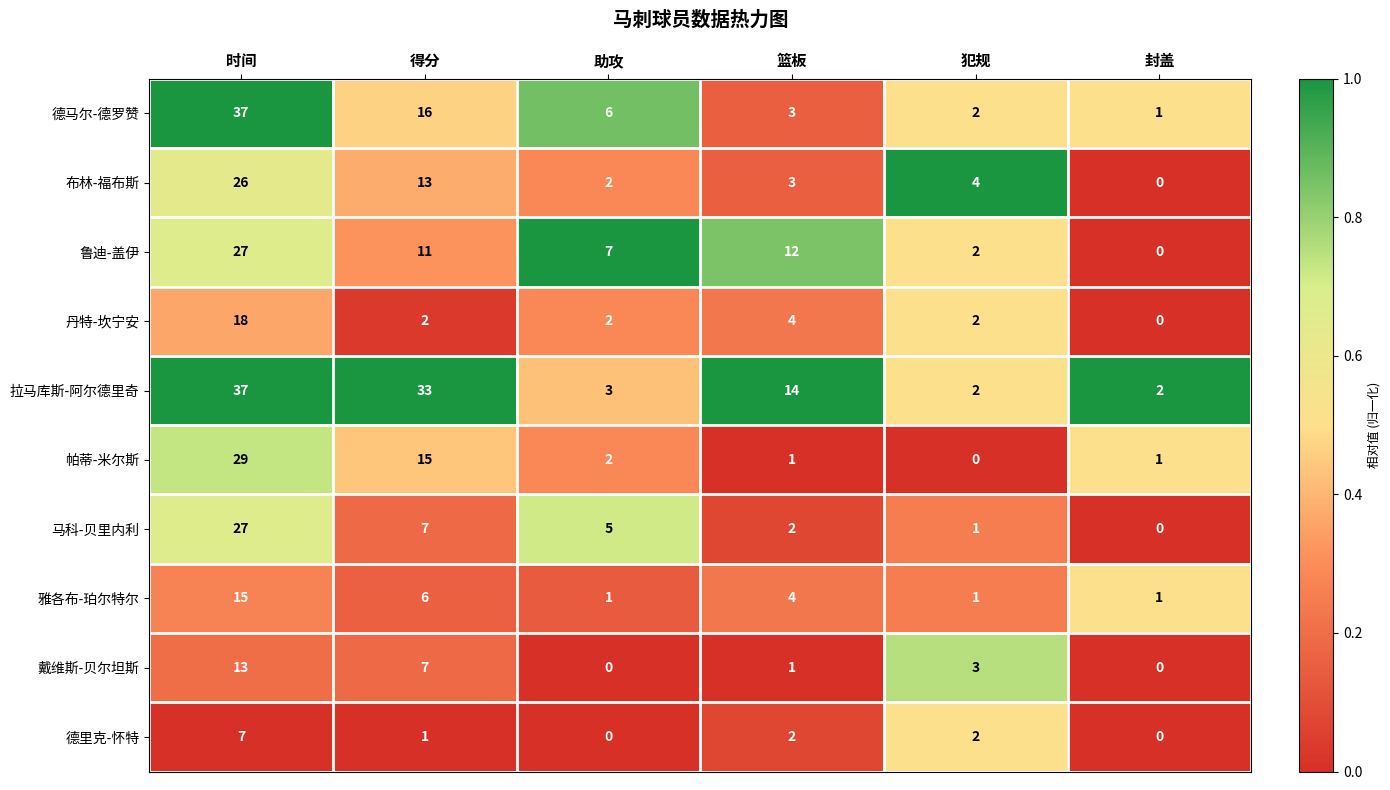

Which category has the highest value in the 戴维斯-贝尔坦斯 series?

时间